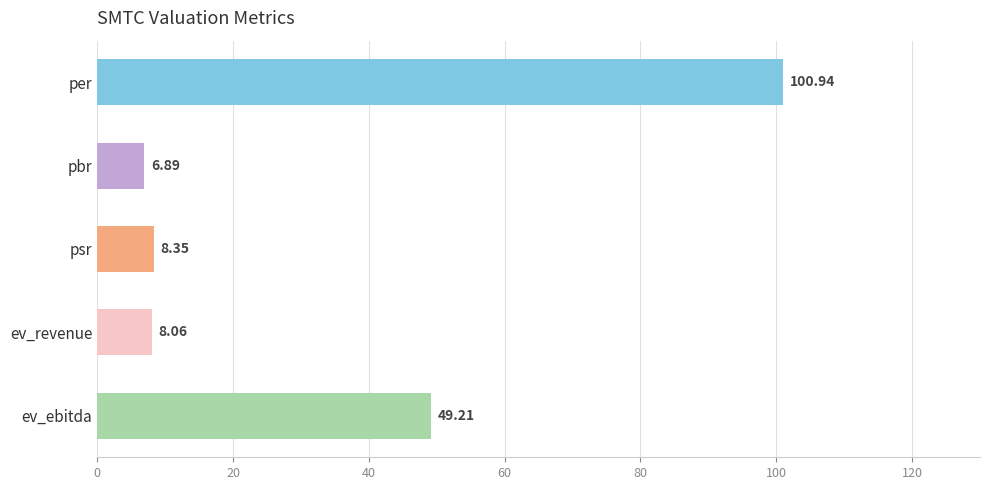

Between per and ev_revenue, which is larger?

per